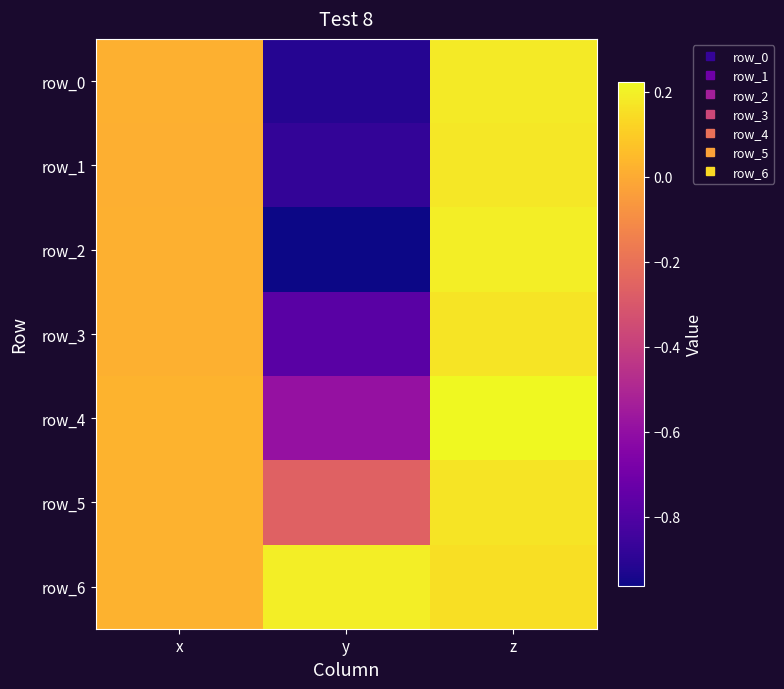

What is the difference between the row_6 values at x and y?

0.2